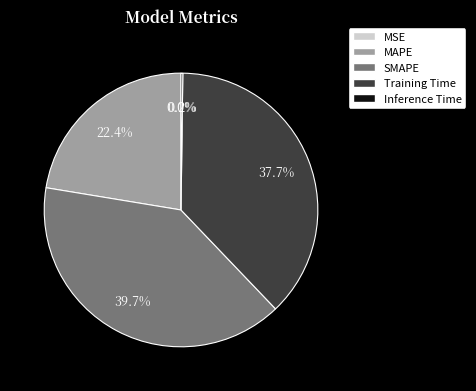

Approximately how many times larger is the value at MAPE compared to Training Time?

0.6